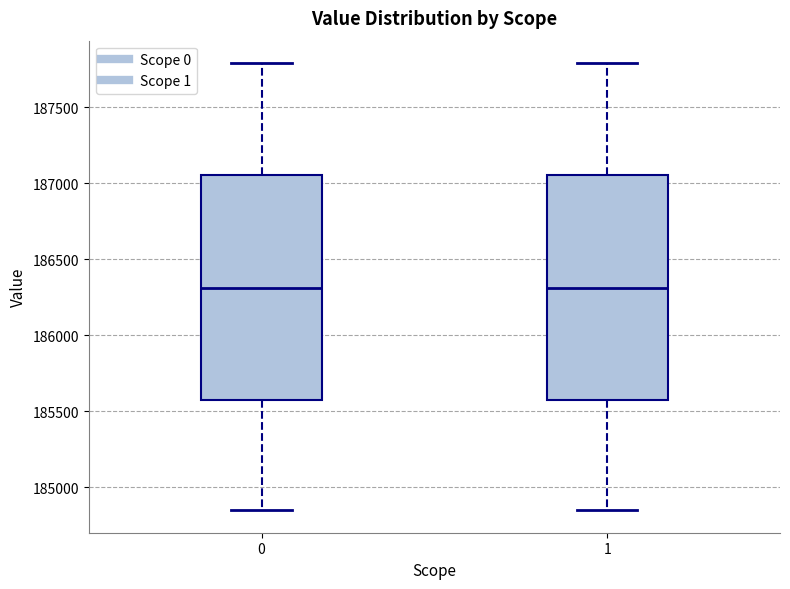

Where does the upper whisker of the box at x = 1 end on the y-axis? The values are not printed on the chart, so give them approximately, as read against the axis.

187800